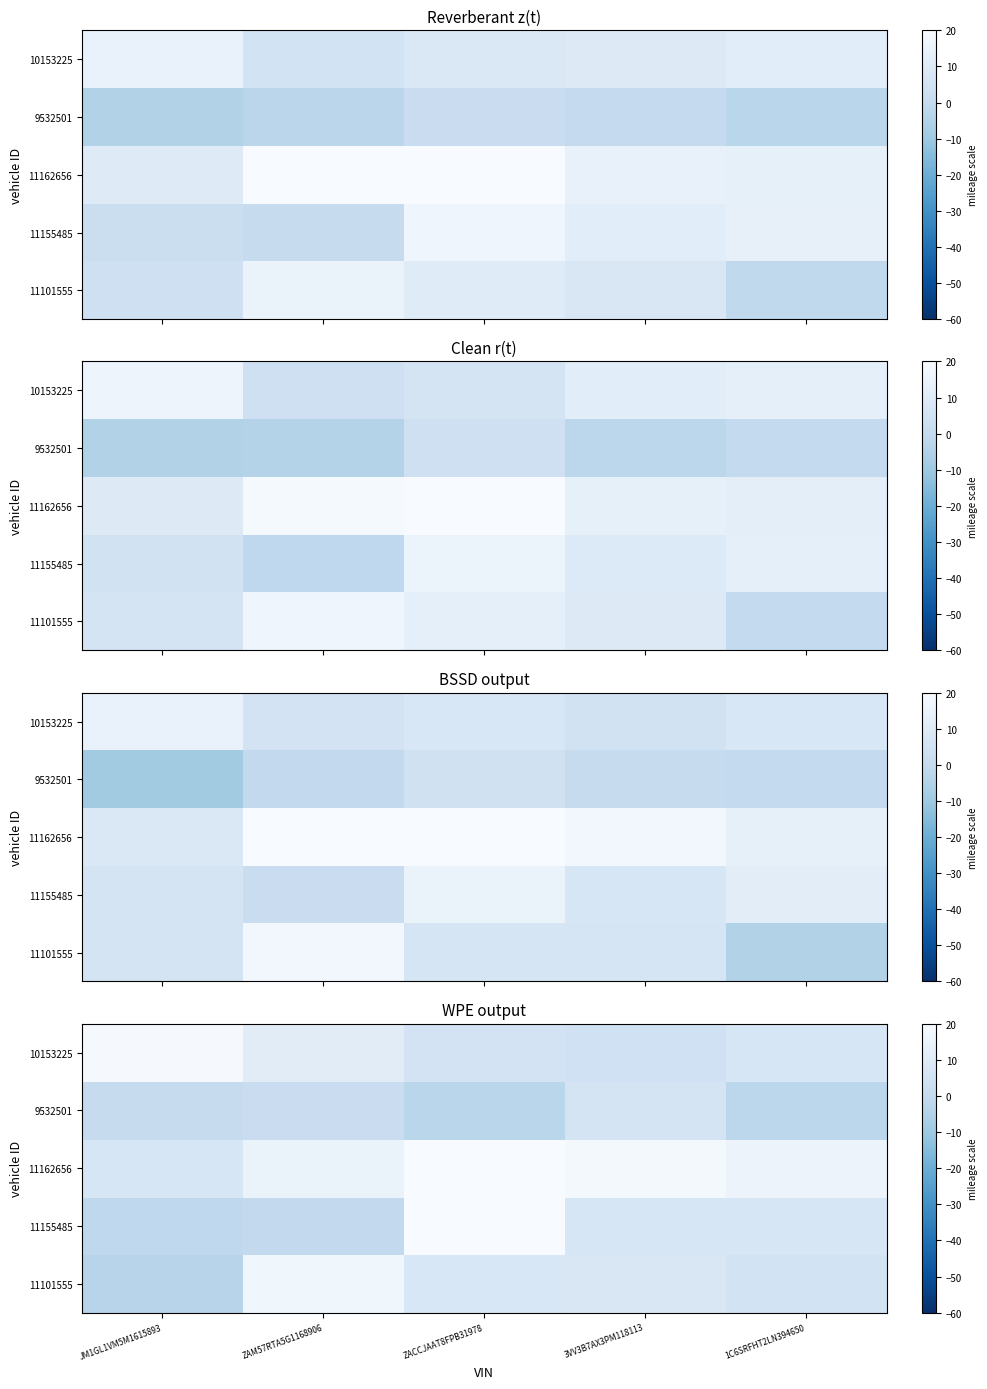

Which has a higher value, 1C6SRFHT2LN394650 or ZAM57RTA5G1168906?

ZAM57RTA5G1168906